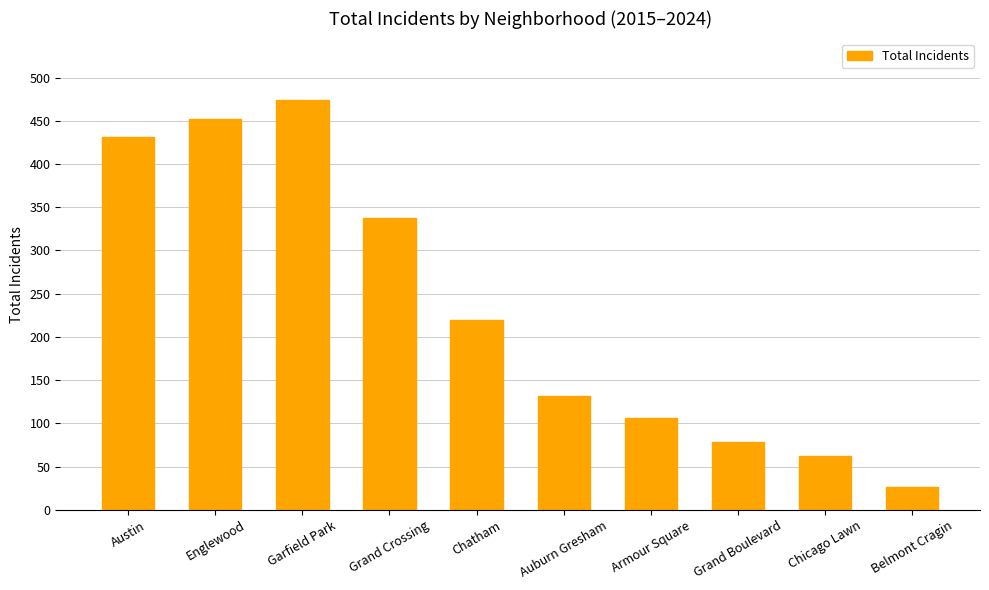

Approximately how many times larger is the value at Grand Boulevard compared to Chatham?

0.4